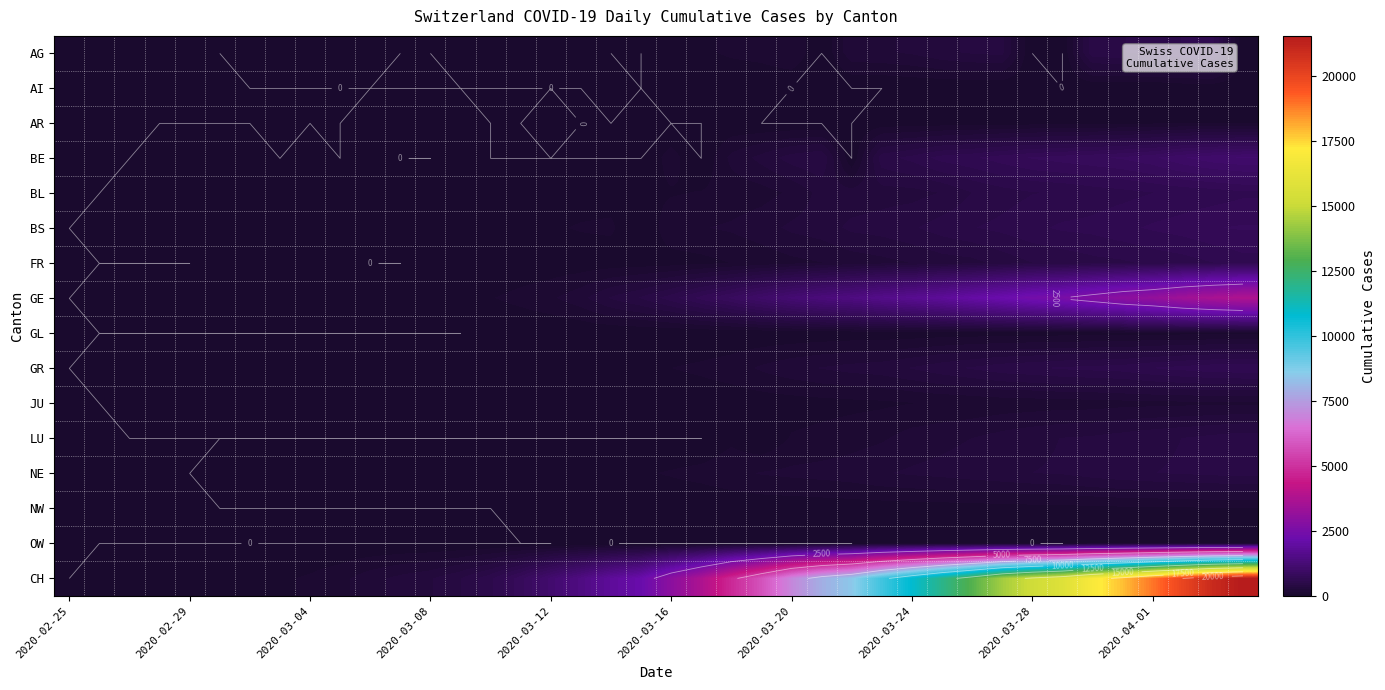

What is the highest value of the LU series?

469